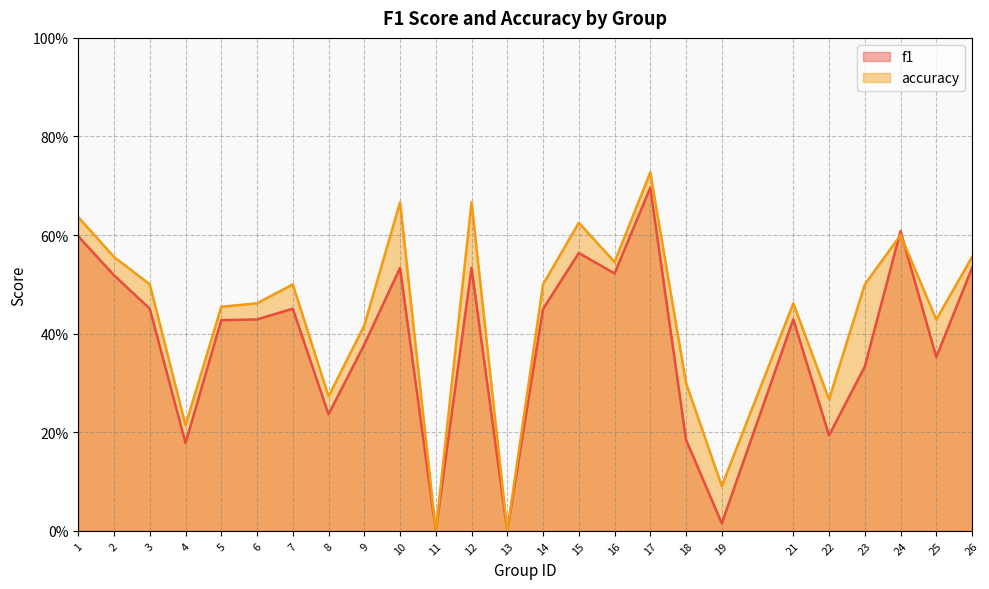

Where is the first local minimum for f1?

4